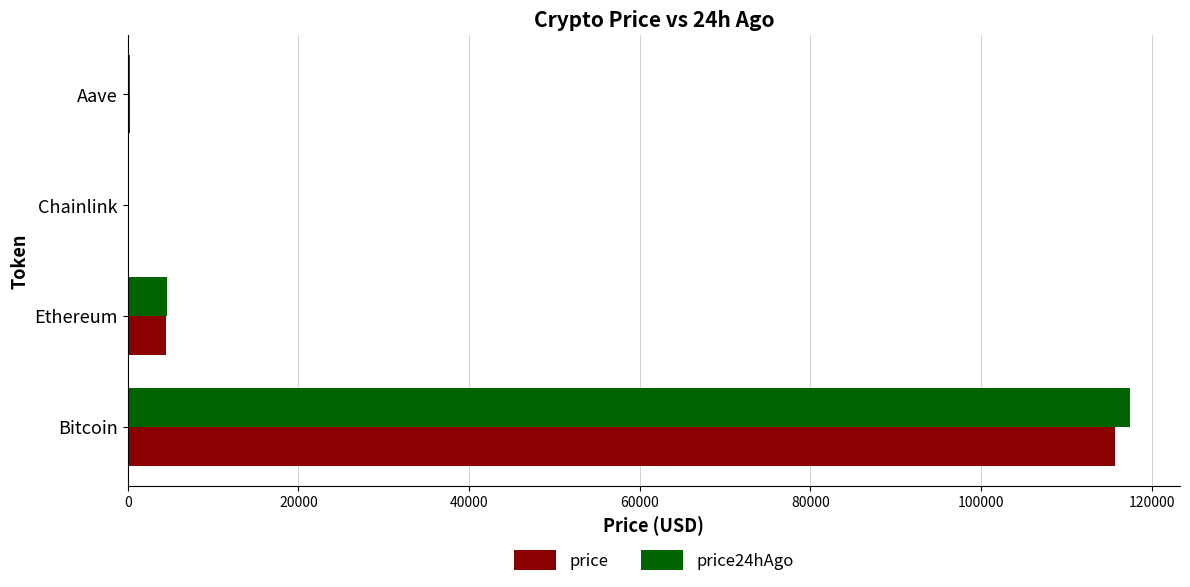

What is the greatest value displayed?

117461.0